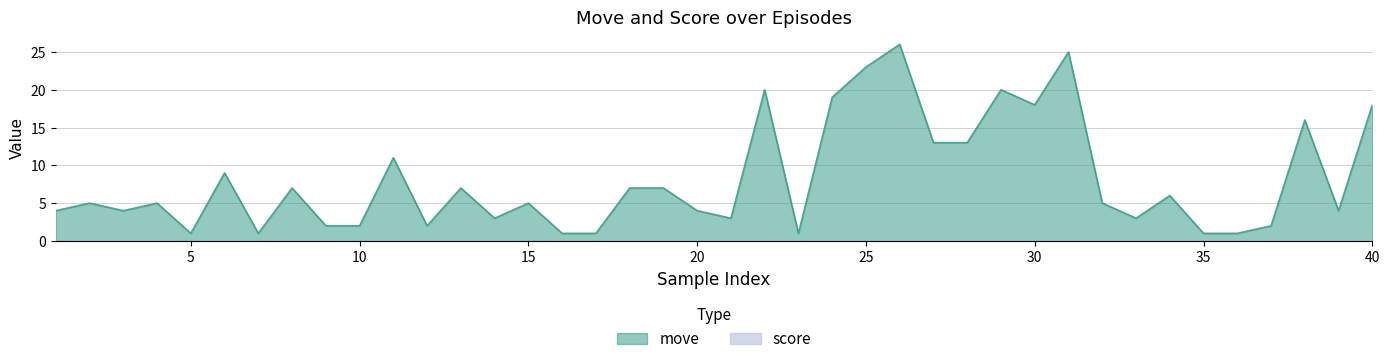

What is the sum of all values?

325